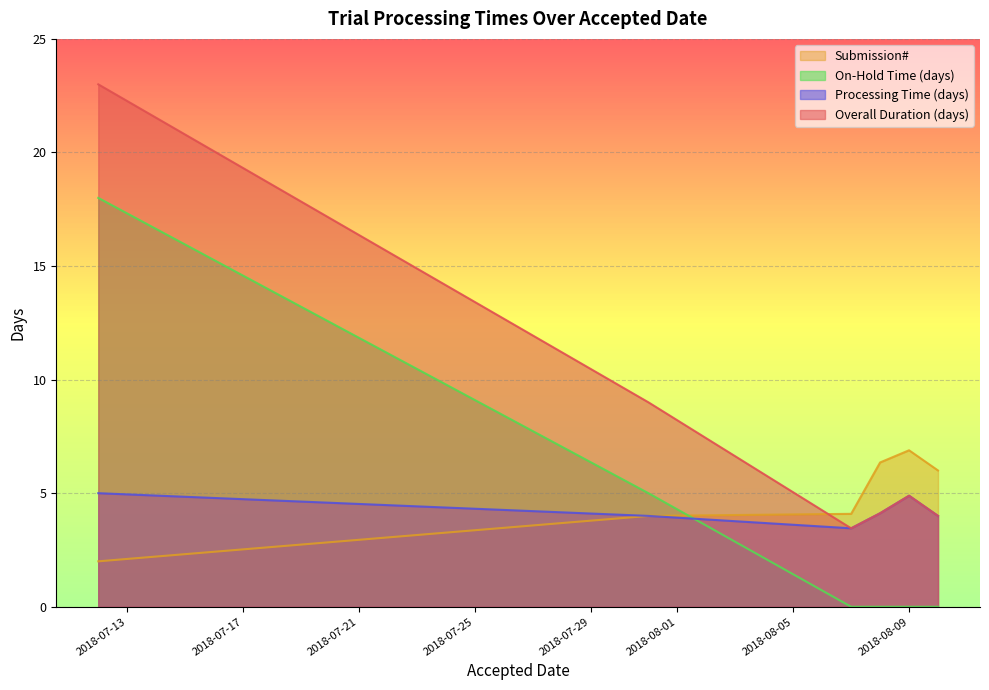

At which category does the chart reach its peak across all series?

2018-07-12